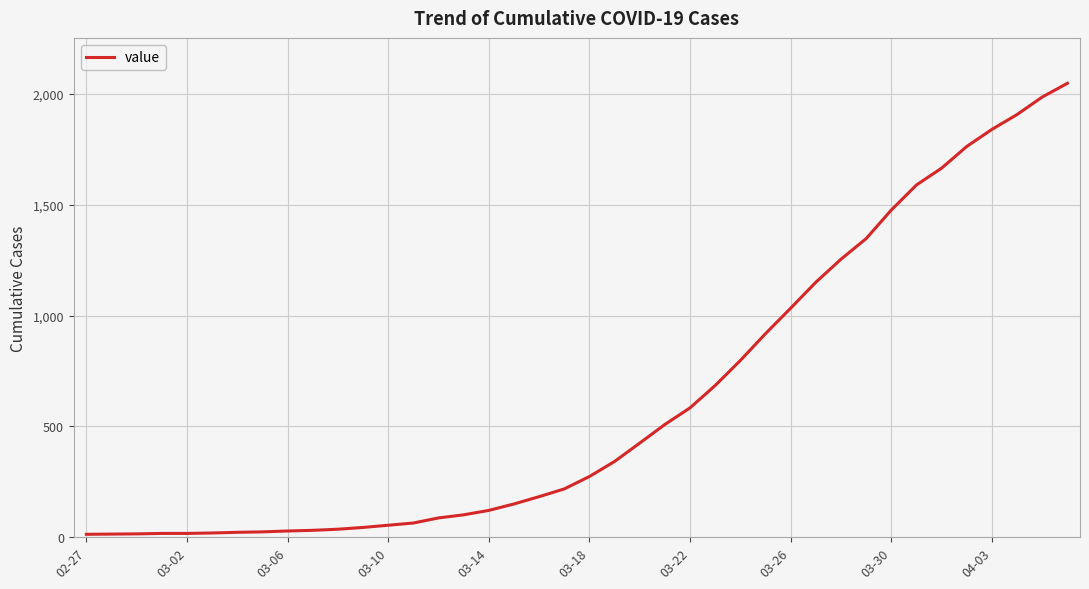

What is the maximum value shown in the chart?

2049